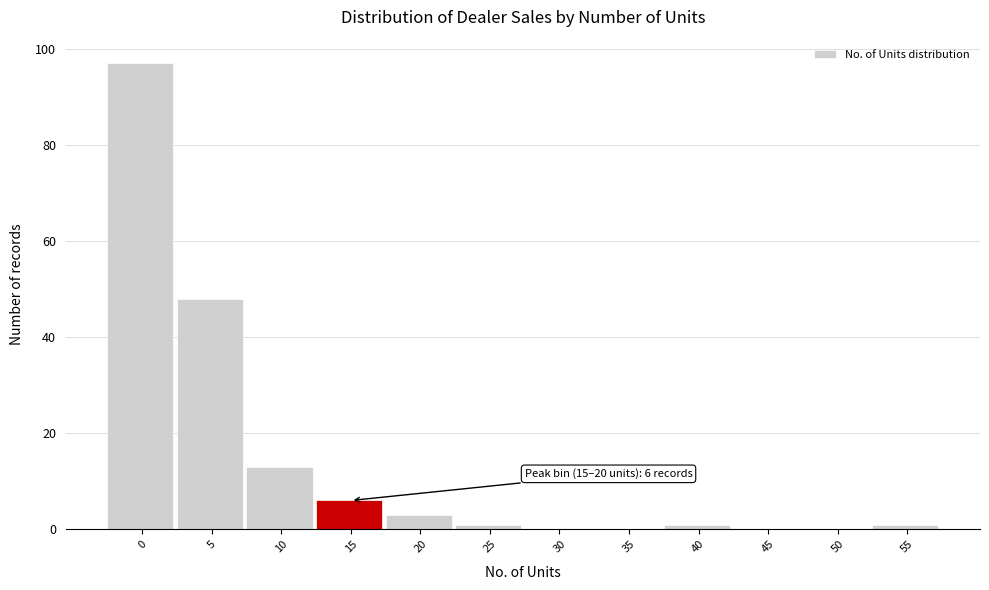

Reading right to left, list all the values displayed in this chart.

55=1	50=0	45=0	40=1	35=0	30=0	25=1	20=3	15=6	10=13	5=48	0=97